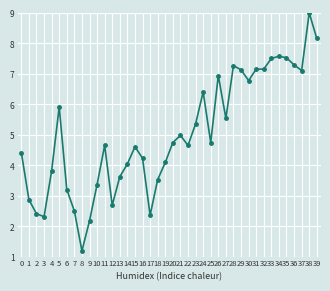

Does the chart have visible grid lines?

Yes